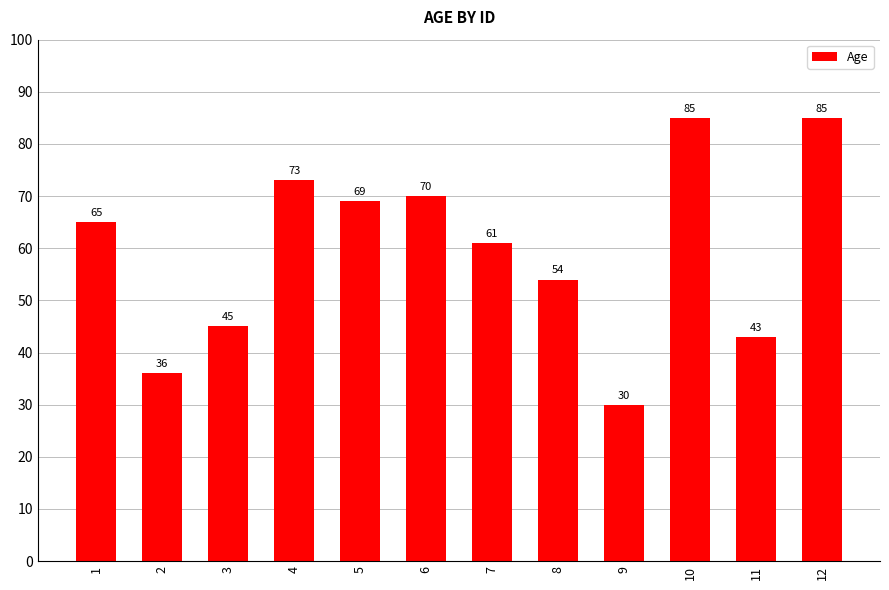

Is it true that the value at 6 is 70?

True